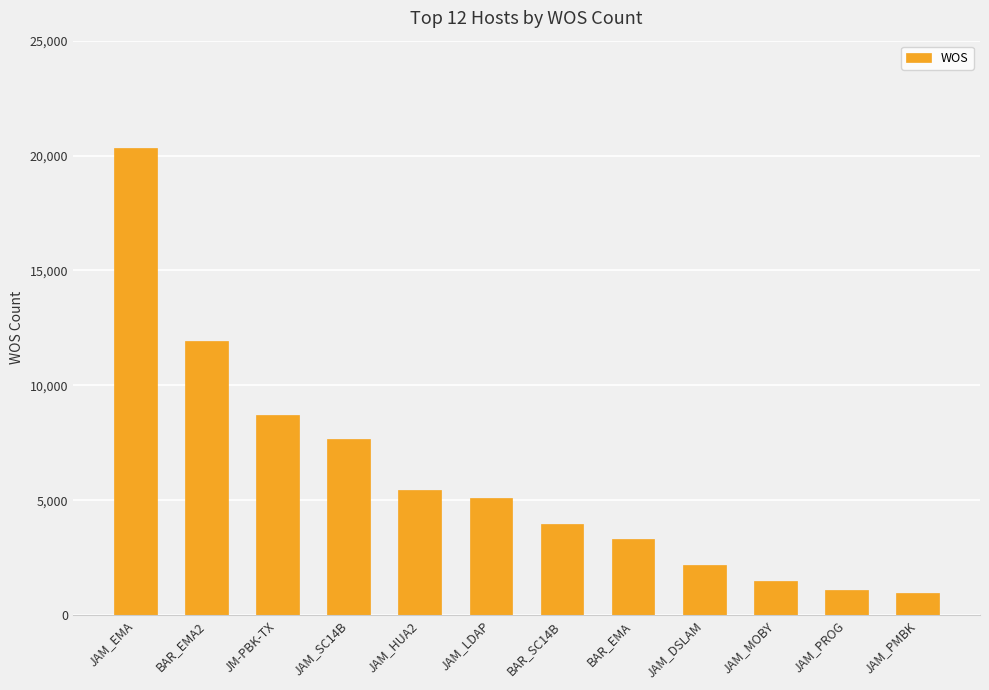

What is the minimum value shown in the chart?

939